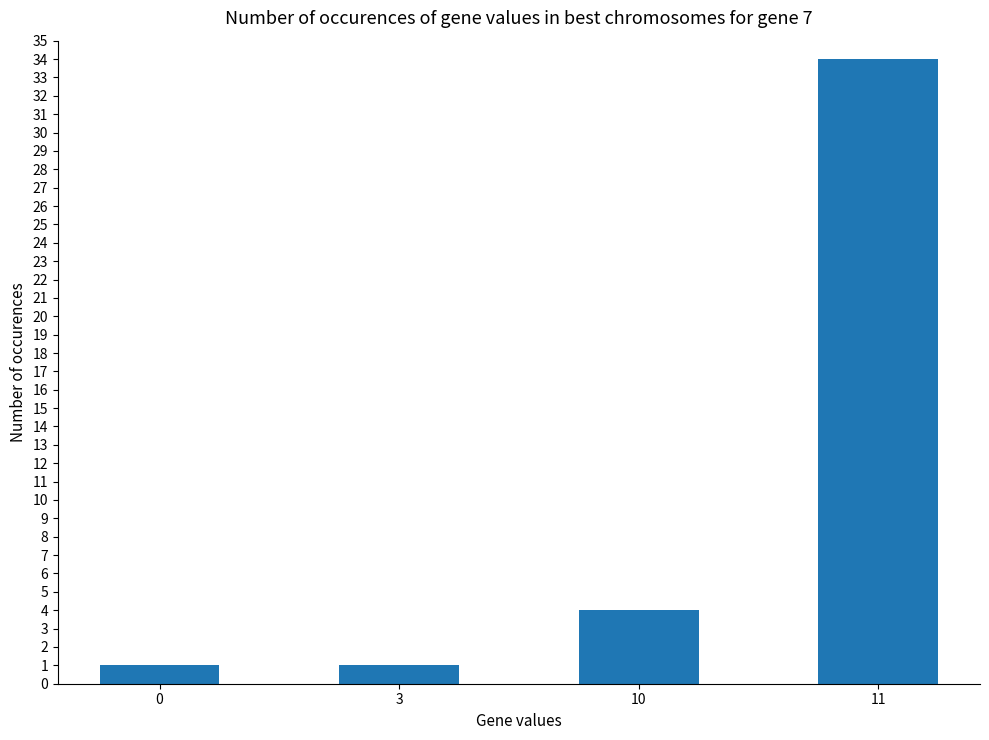

Reading right to left, extract all data points from this chart.

34	4	1	1